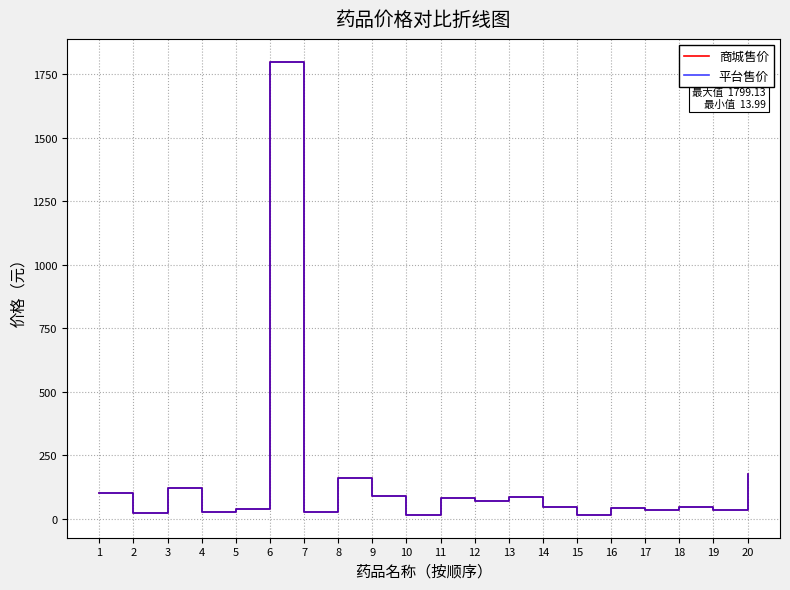

At which label is 商城售价 closest to 906?

20